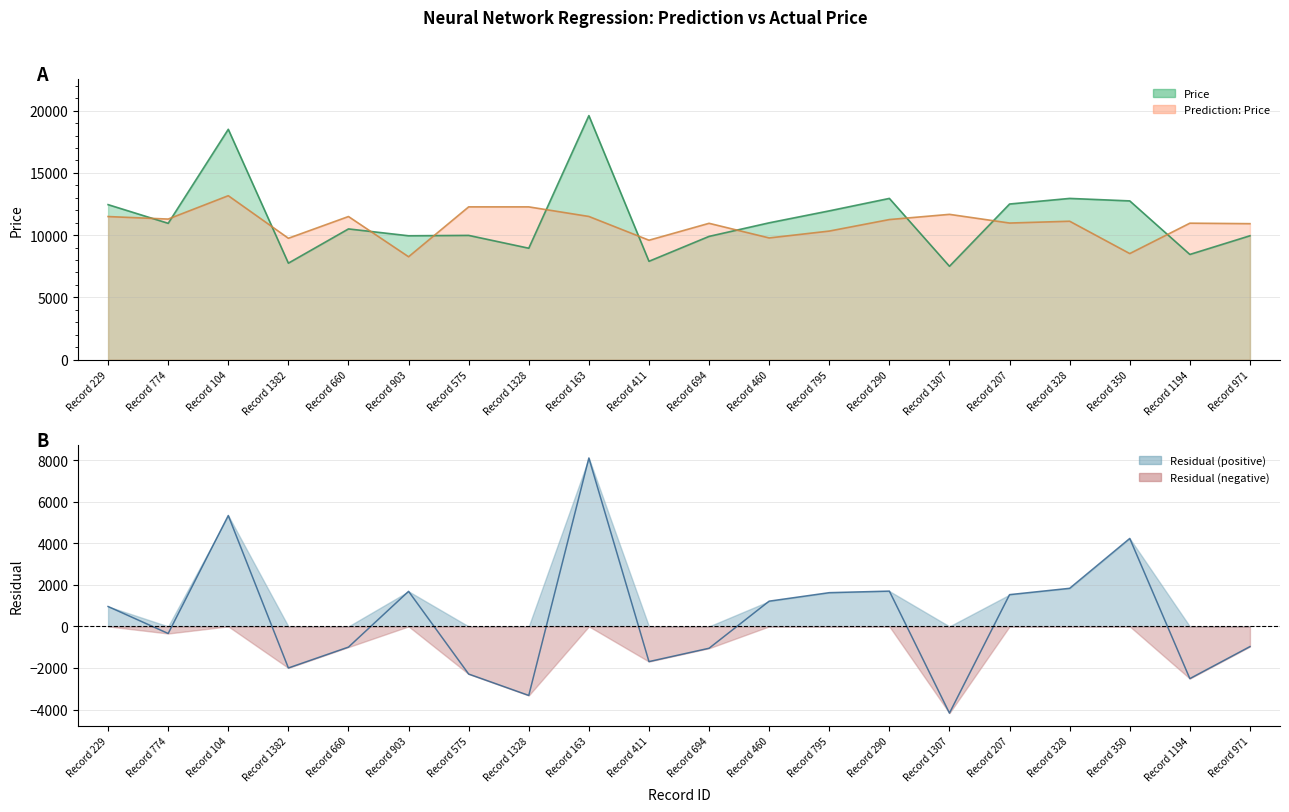

Which series changed the most between Record 1382 and Record 660?

Price